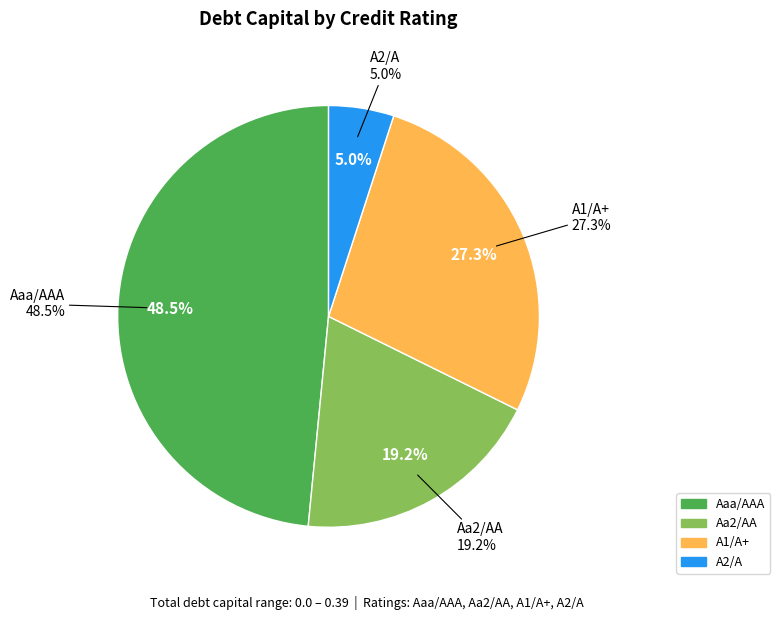

True or false: Aaa/AAA accounts for 60% of the total.

False